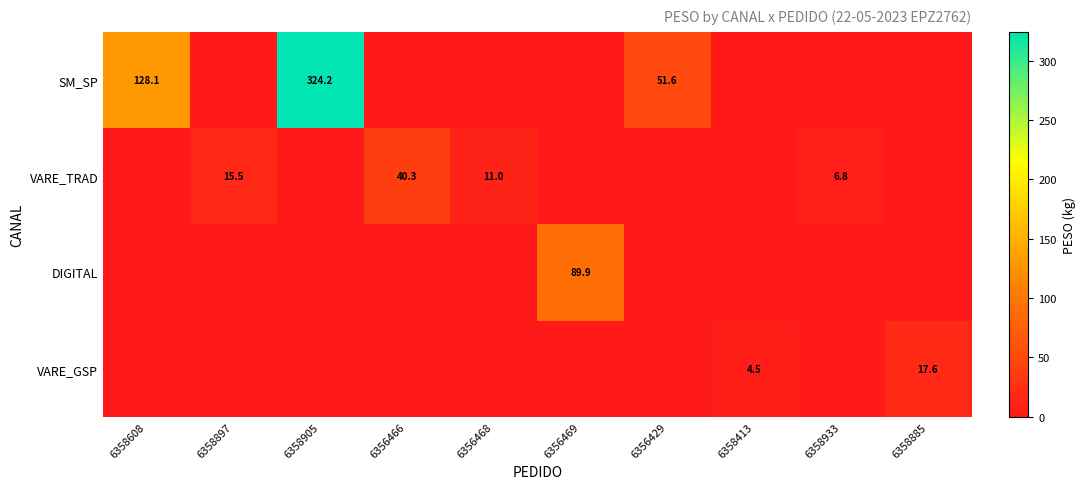

What is the total value across all series at 6356429?

51.6